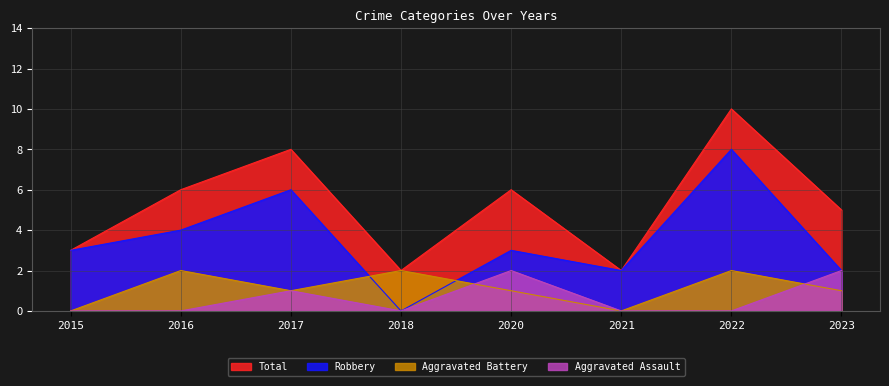

Reading left to right, transcribe all the data shown in this chart.

Aggravated Assault: 2015=0	2016=0	2017=1	2018=0	2020=2	2021=0	2022=0	2023=2
Aggravated Battery: 2015=0	2016=2	2017=1	2018=2	2020=1	2021=0	2022=2	2023=1
Robbery: 2015=3	2016=4	2017=6	2018=0	2020=3	2021=2	2022=8	2023=2
Total: 2015=3	2016=6	2017=8	2018=2	2020=6	2021=2	2022=10	2023=5